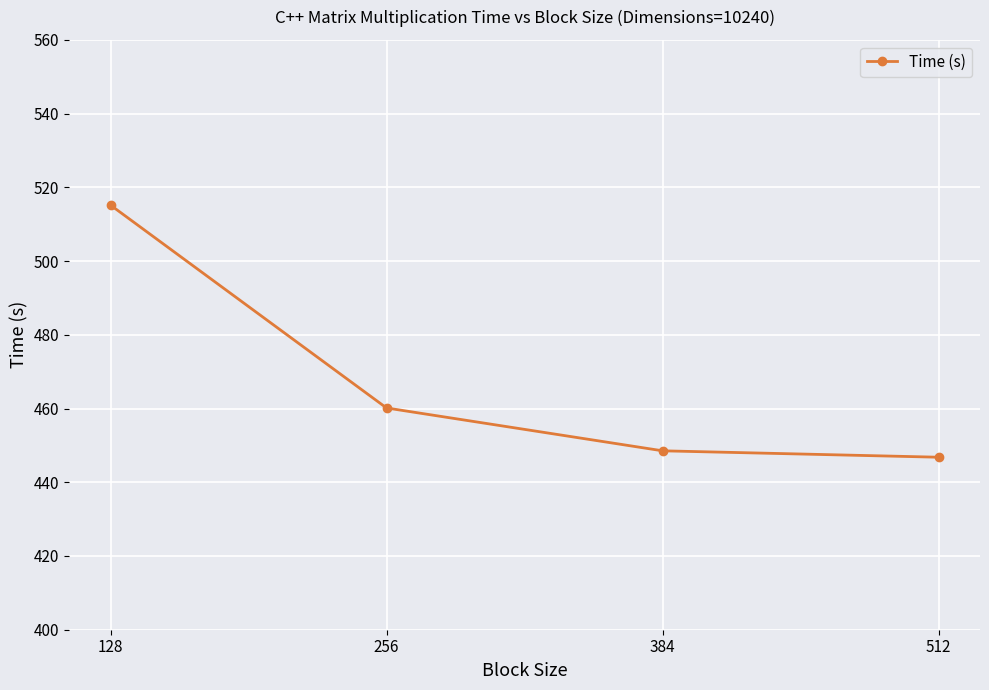

Where does the data first go above 460?

128